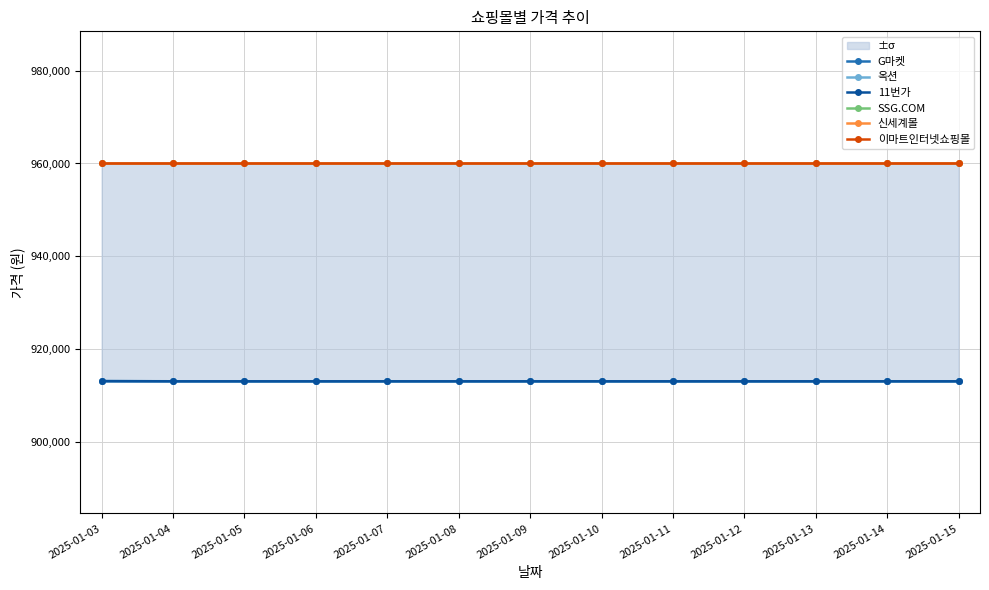

What are all the series names shown in the legend?

G마켓, 옥션, 11번가, SSG.COM, 신세계몰, 이마트인터넷쇼핑몰